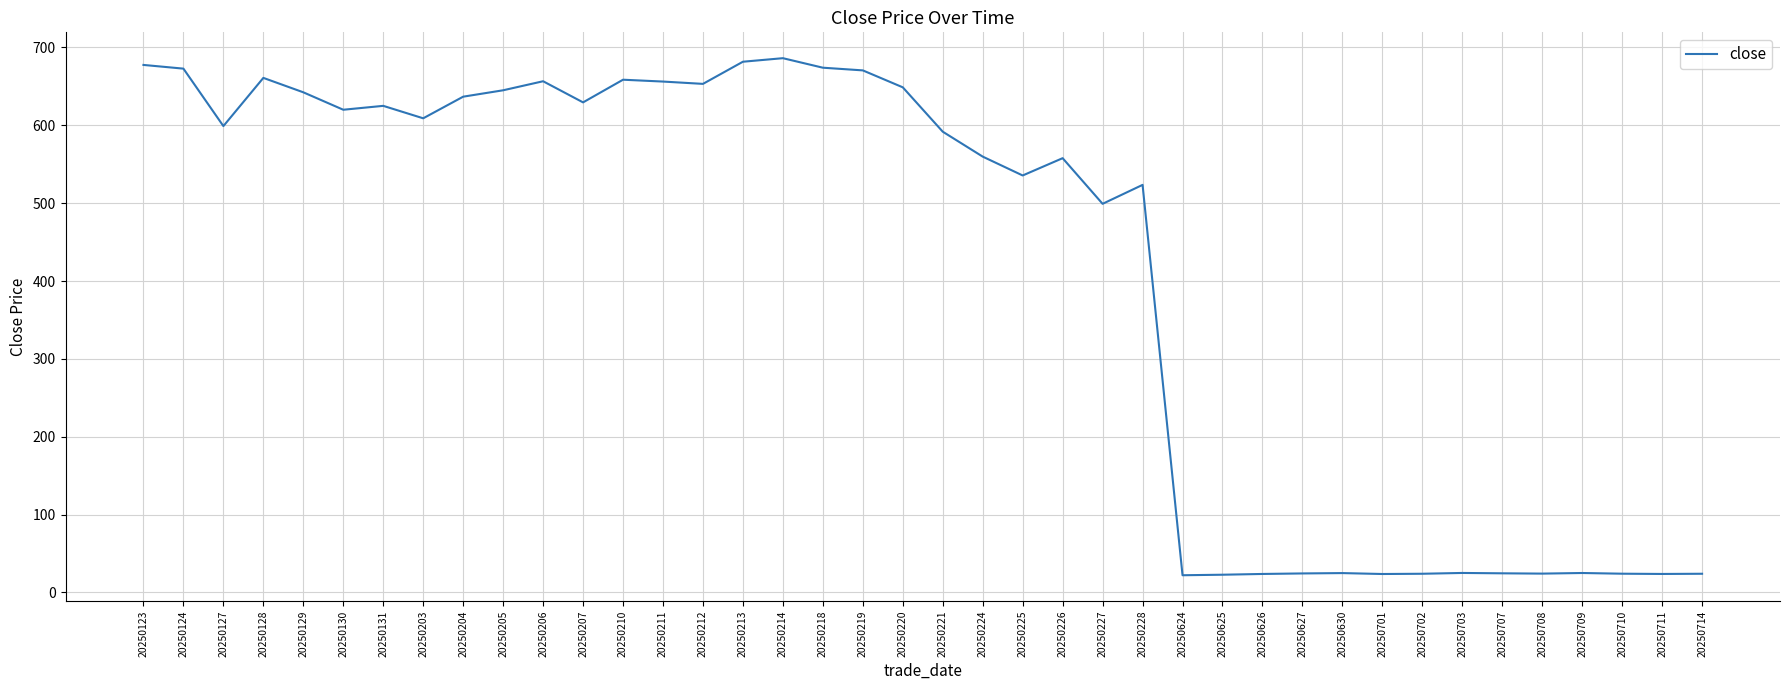

Between 20250204 and 20250220, which is larger?

20250220